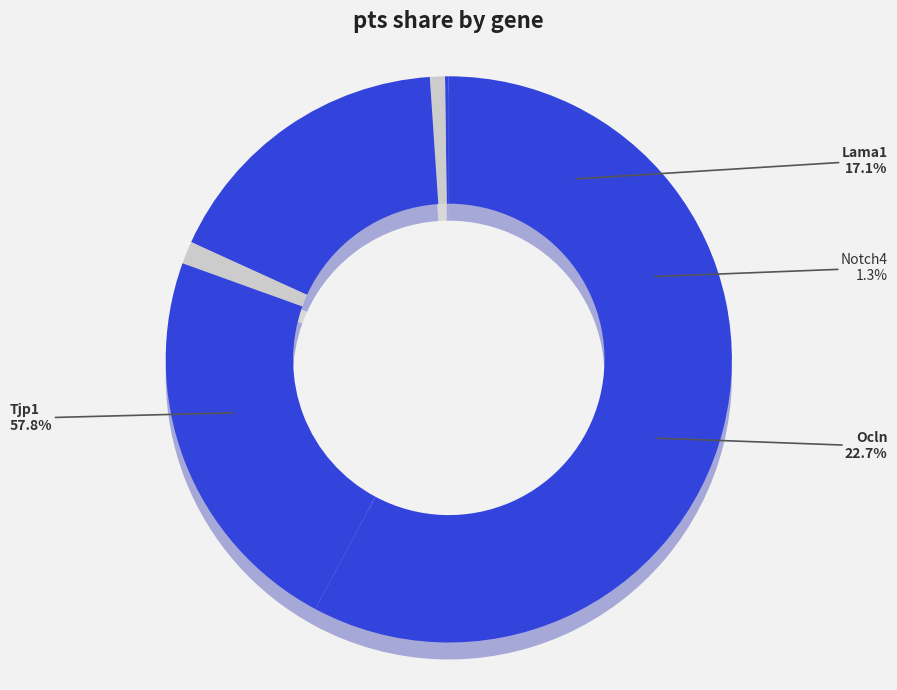

To the nearest percent, what is the difference between the largest and smallest slice percentages?

58%